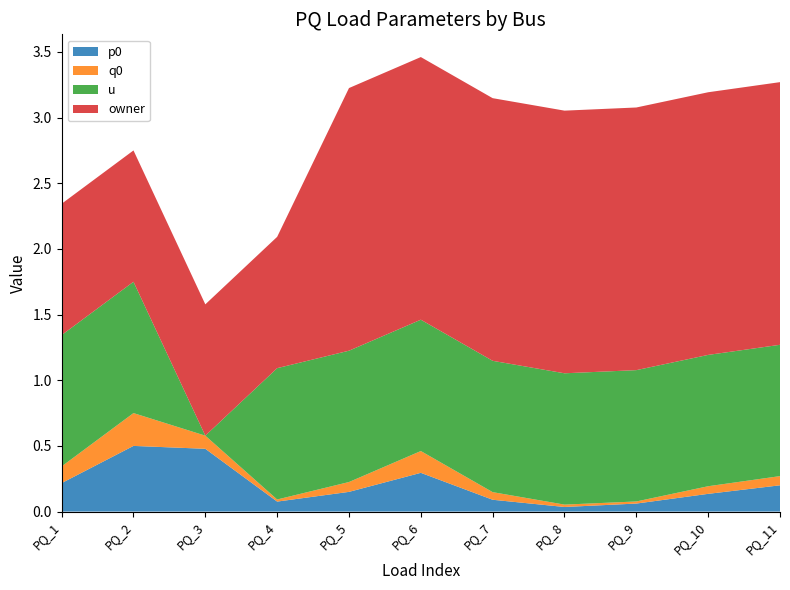

Reading right to left, extract all data points from this chart.

p0: 0.2	0.1	0.1	0.0	0.1	0.3	0.1	0.1	0.5	0.5	0.2
q0: 0.1	0.1	0.0	0.0	0.1	0.2	0.1	0.0	0.1	0.2	0.1
u: 1.0	1.0	1.0	1.0	1.0	1.0	1.0	1.0	0.0	1.0	1.0
owner: 2.0	2.0	2.0	2.0	2.0	2.0	2.0	1.0	1.0	1.0	1.0